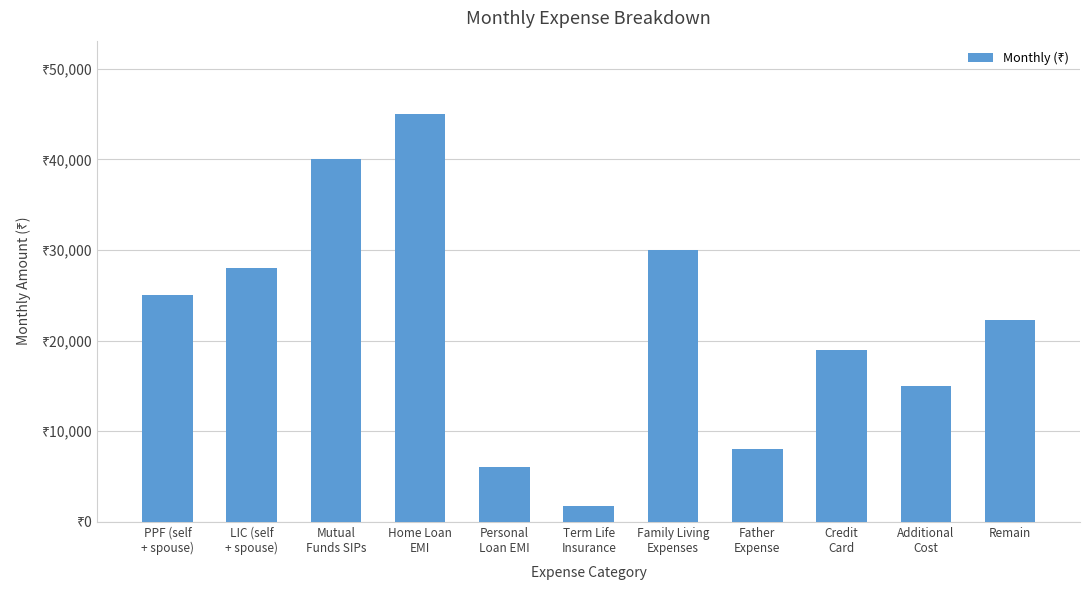

Are the bars horizontal?

No